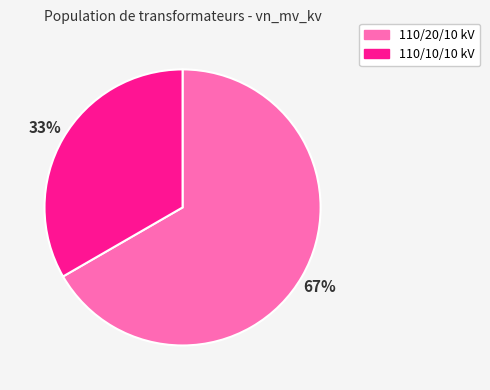

How many segments does this pie chart have?

2